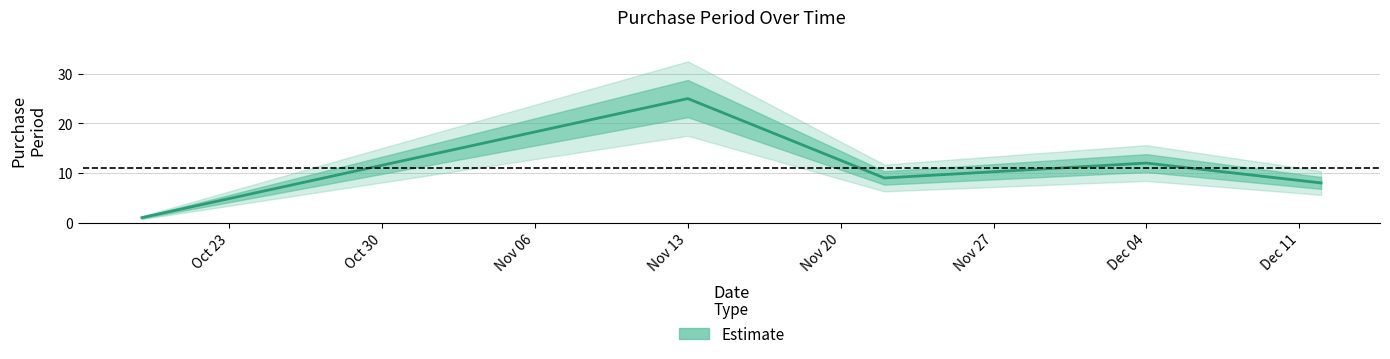

What is the difference between the maximum and minimum values?

24